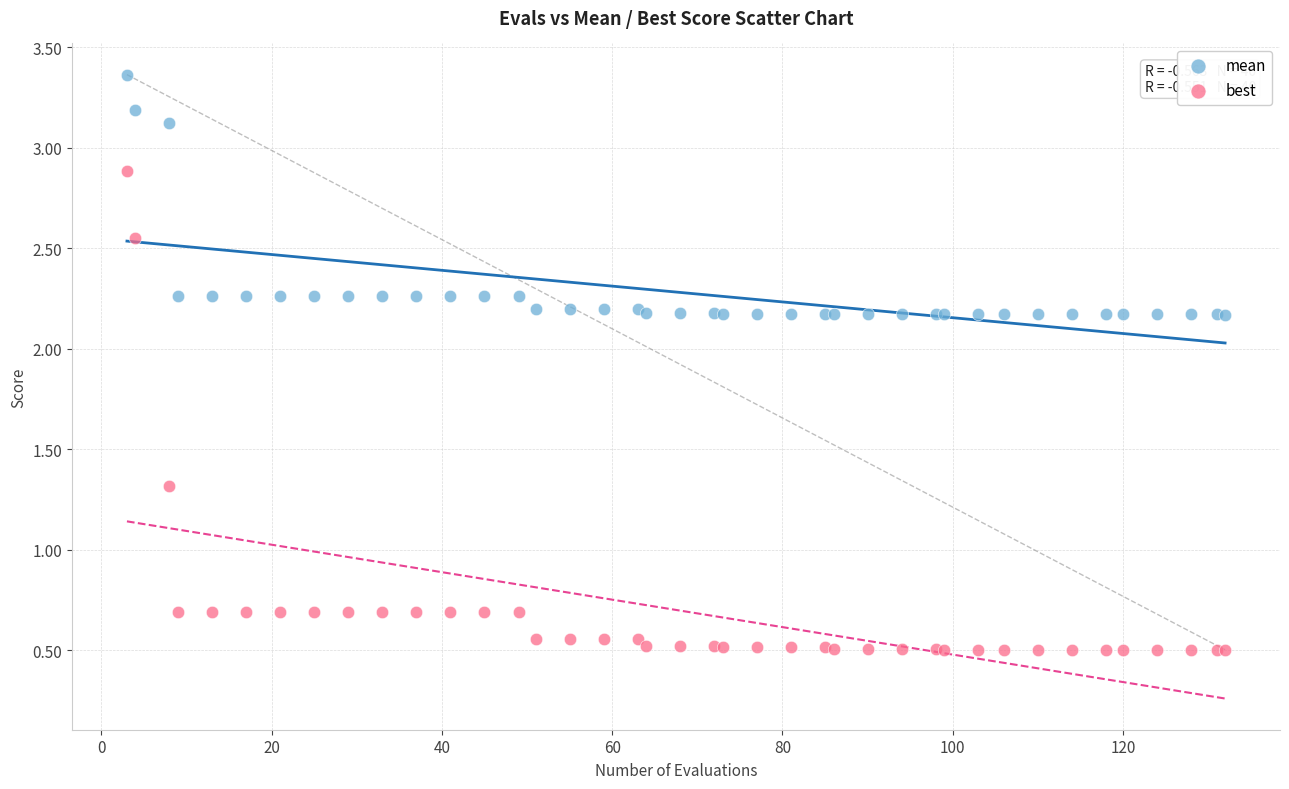

Which series reaches the minimum Y coordinate?

best